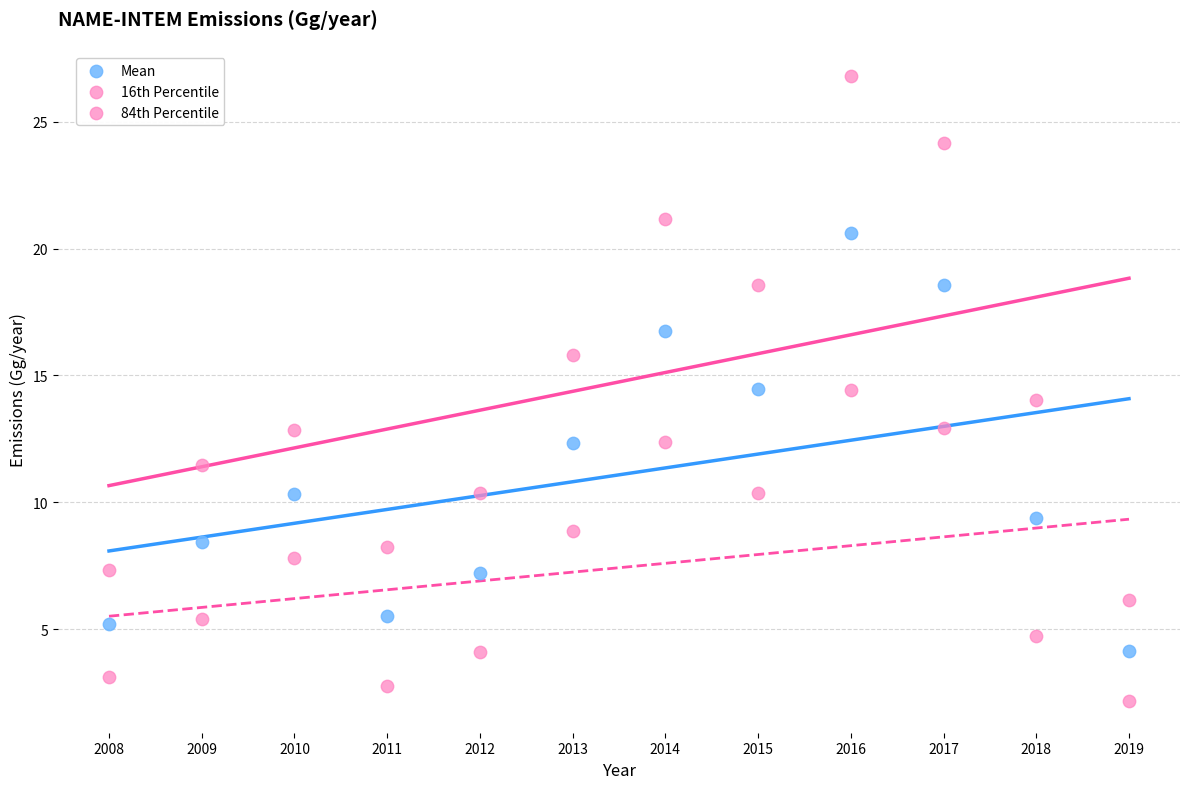

How many points are shown in the scatter plot?

36